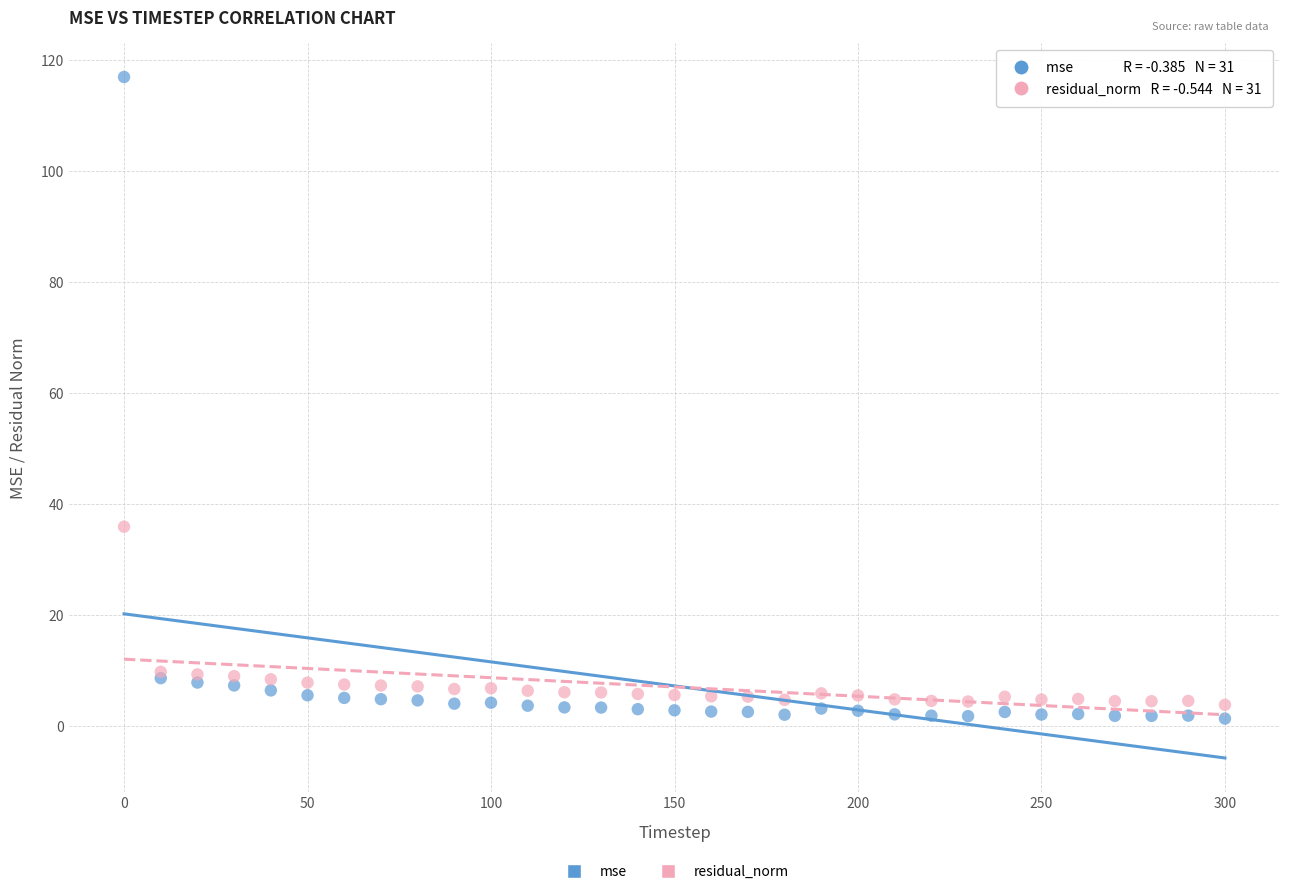

What is the X range (max minus min) for the scatter plot?

300.0